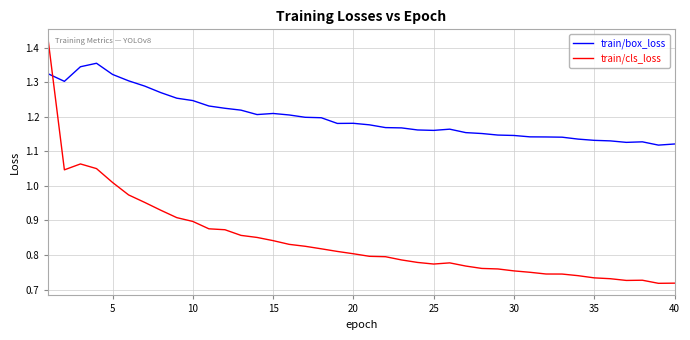

Which series has the largest range (max minus min)?

train/cls_loss